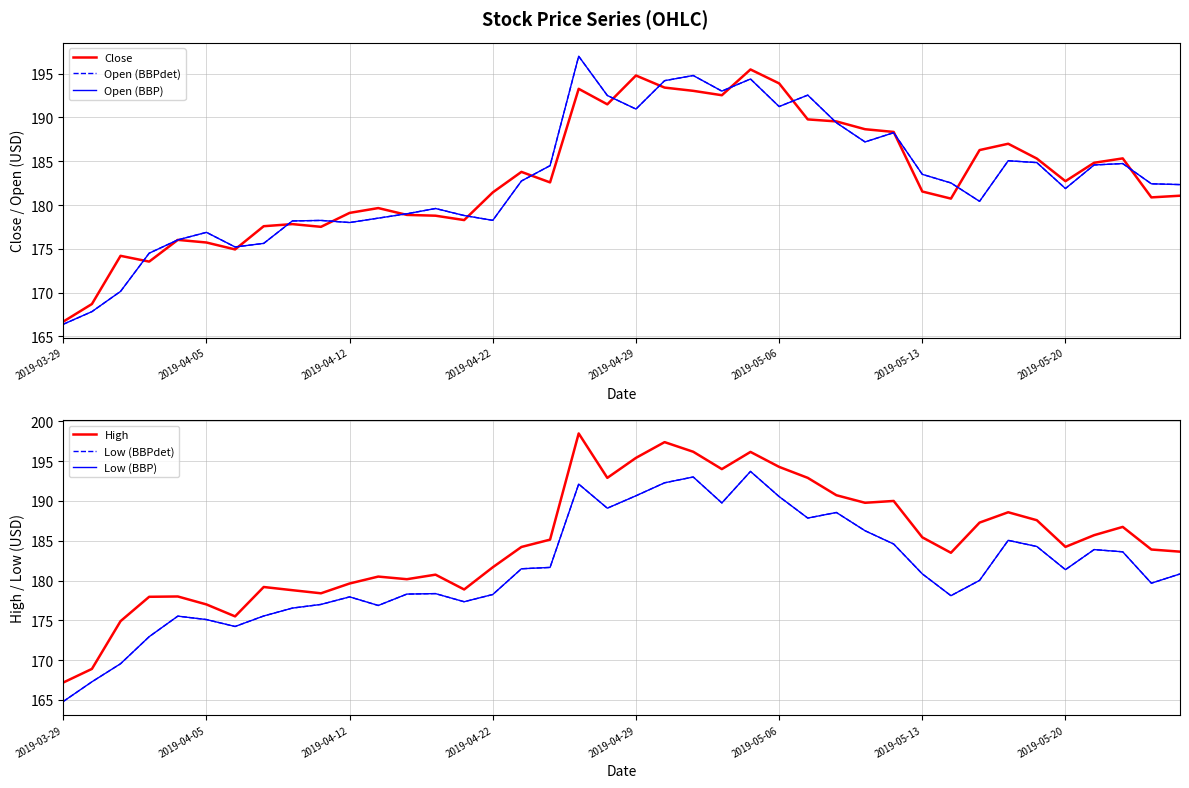

At which label does High first exceed 184?

16